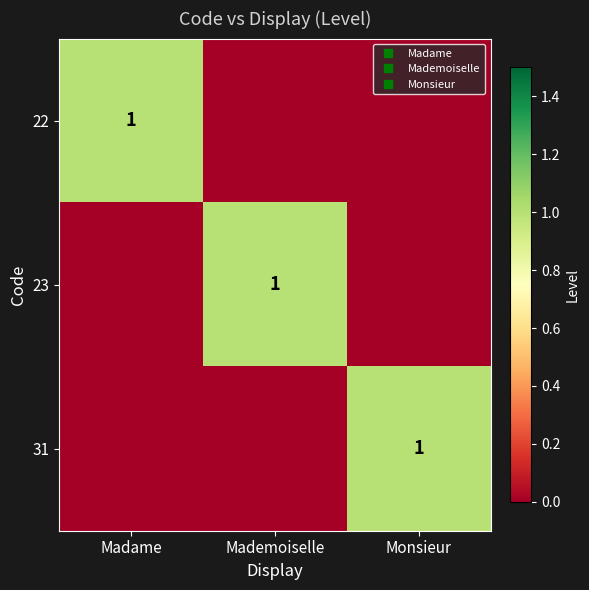

How many positive values does the 31 series have?

1